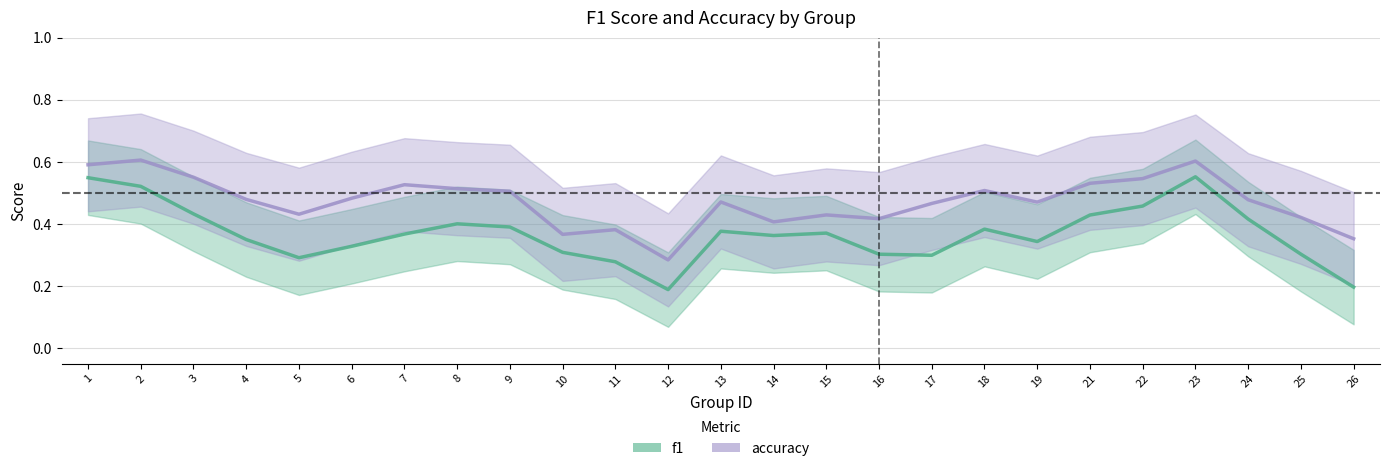

At which label does f1 reach its minimum?

12